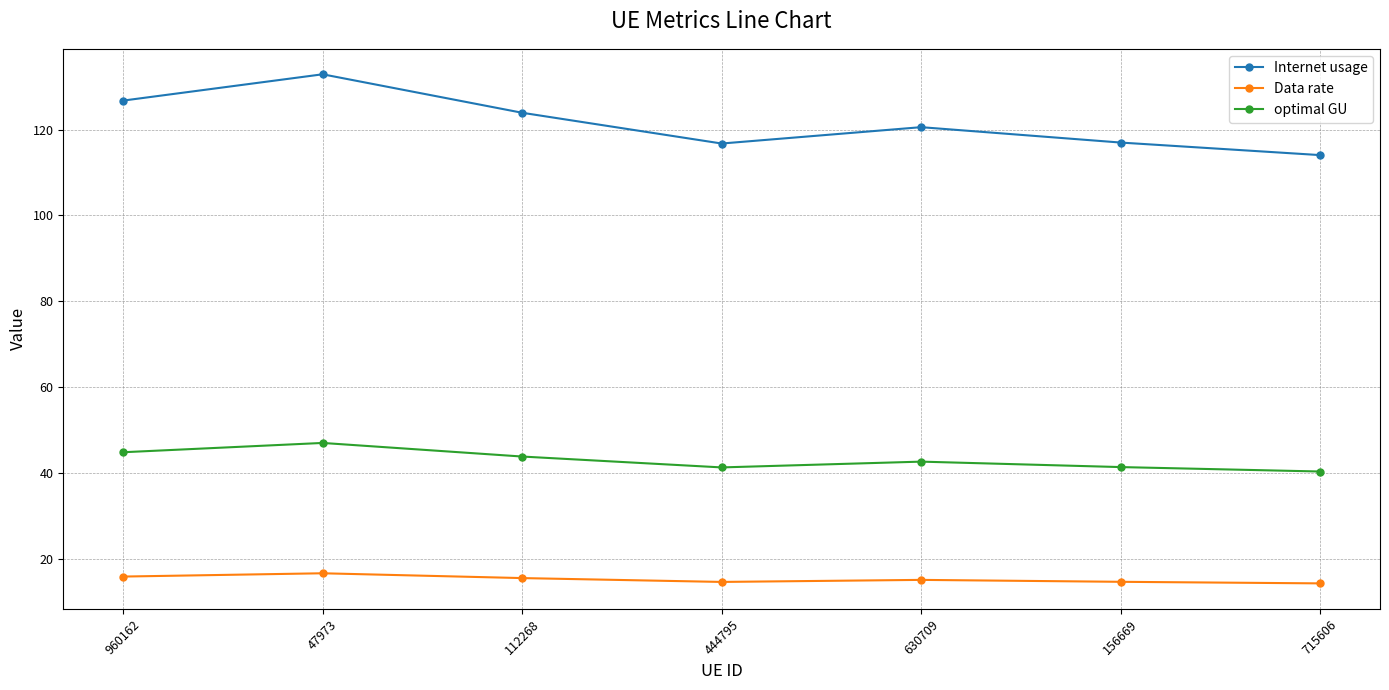

True or false: Internet usage and optimal GU cross at least once.

False